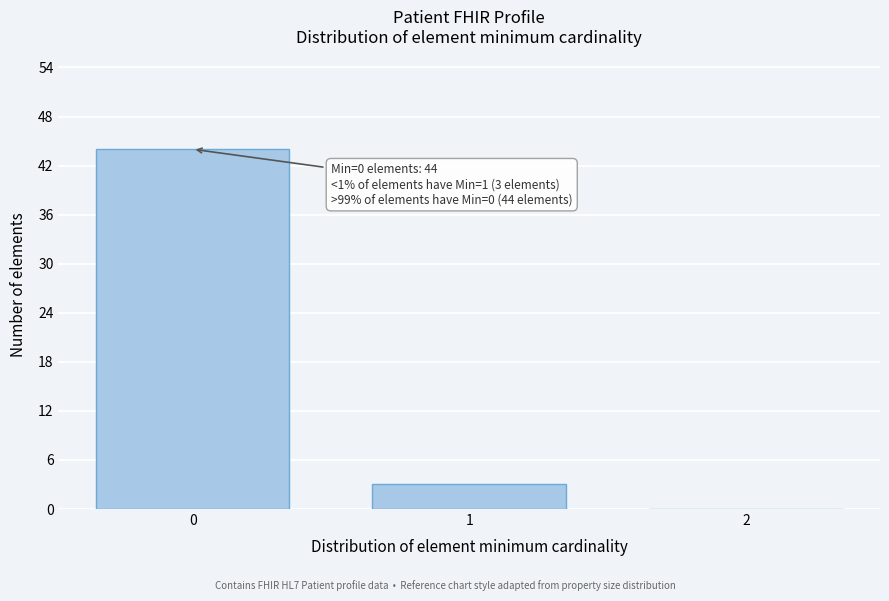

Reading left to right, what are all the values shown in this chart?

0=44	1=3	2=0